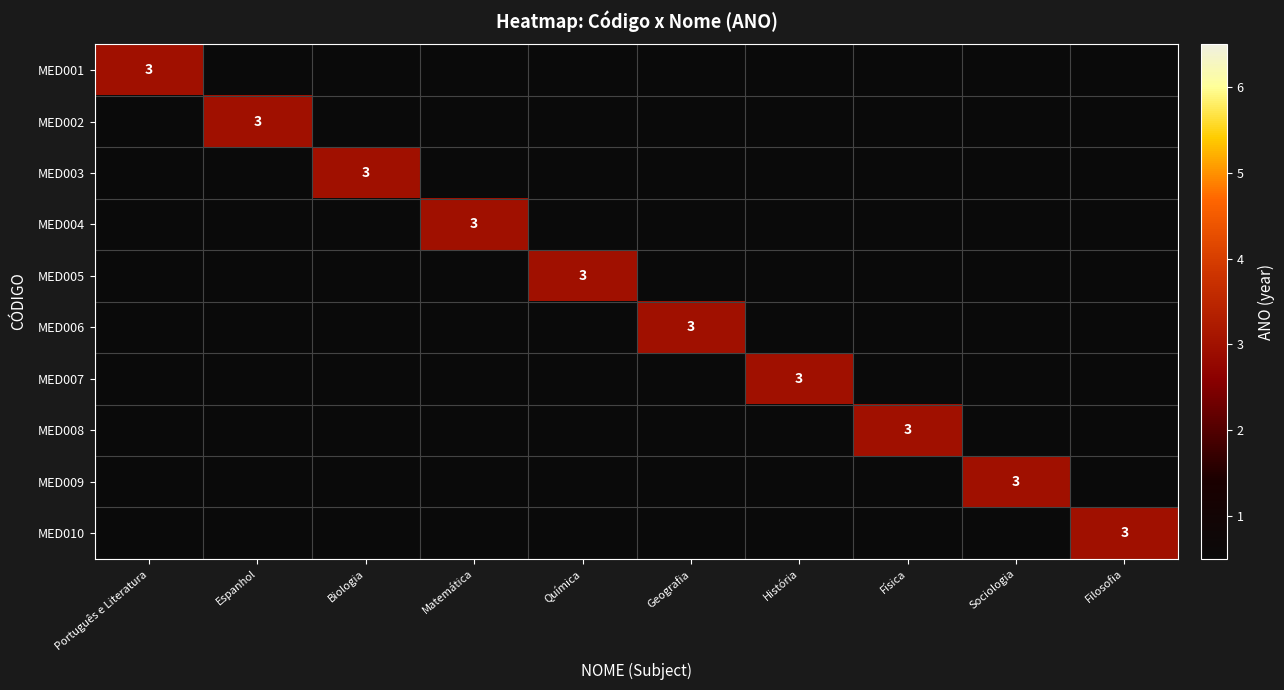

How many positive values does the MED006 series have?

1